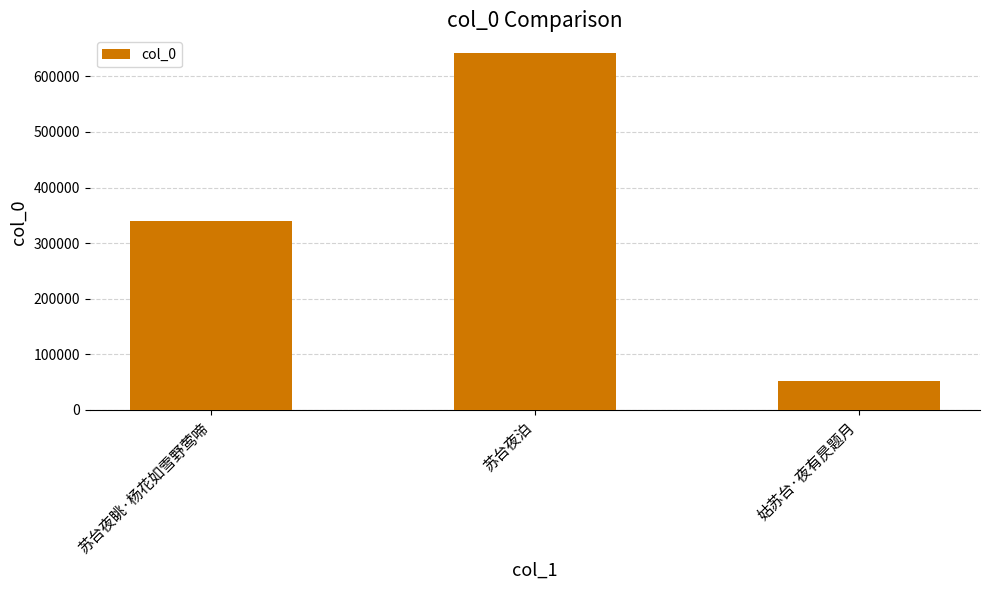

Reading right to left, extract all data points from this chart.

姑苏台·夜有昃题月=52048	苏台夜泊=641730	苏台夜眺·杨花如雪野莺啼=339205